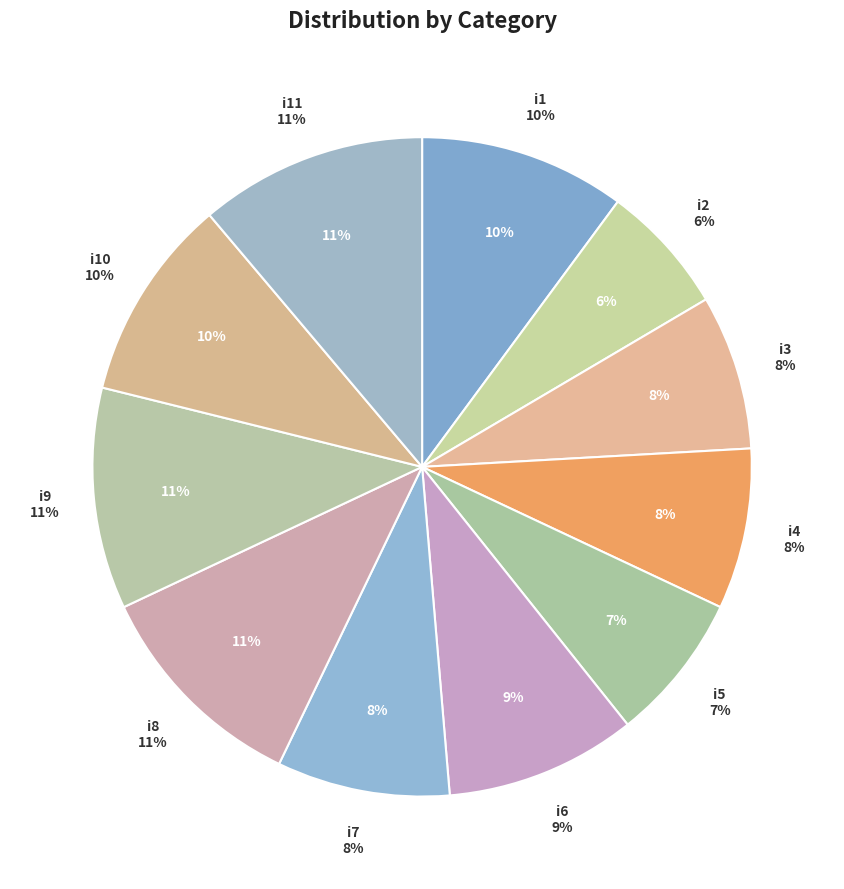

What portion of the pie excludes i10?

90.0%